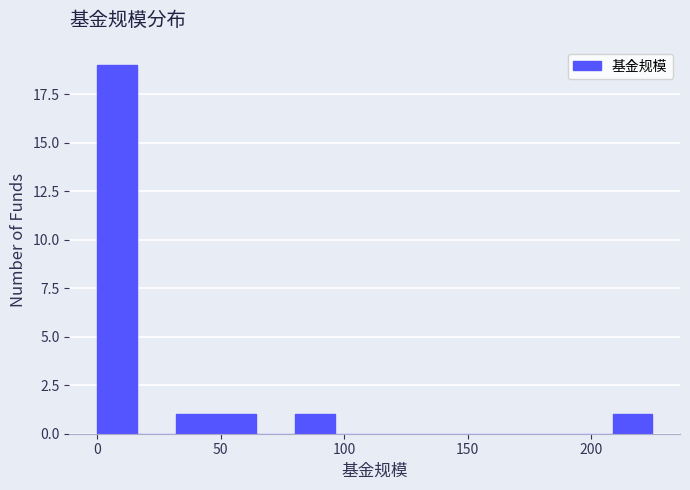

Around what value on the x-axis is the tallest bar? Give the approximate position of its centre, as read against the axis.

10